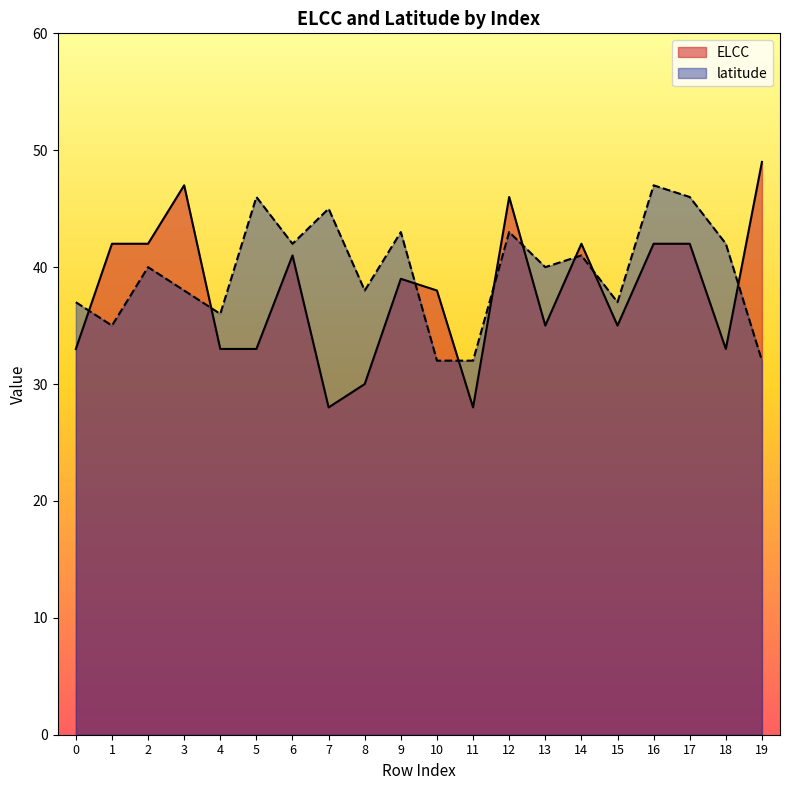

At which category does ELCC reach its first local peak?

3